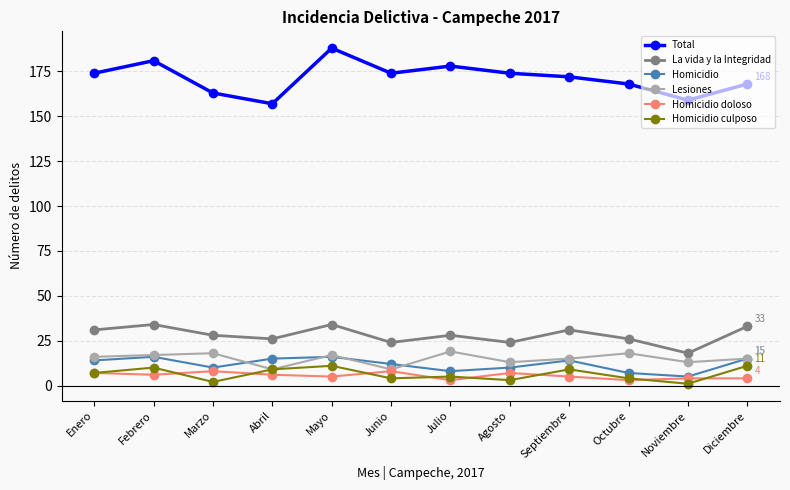

What is the difference between the highest and lowest values at Enero?

167